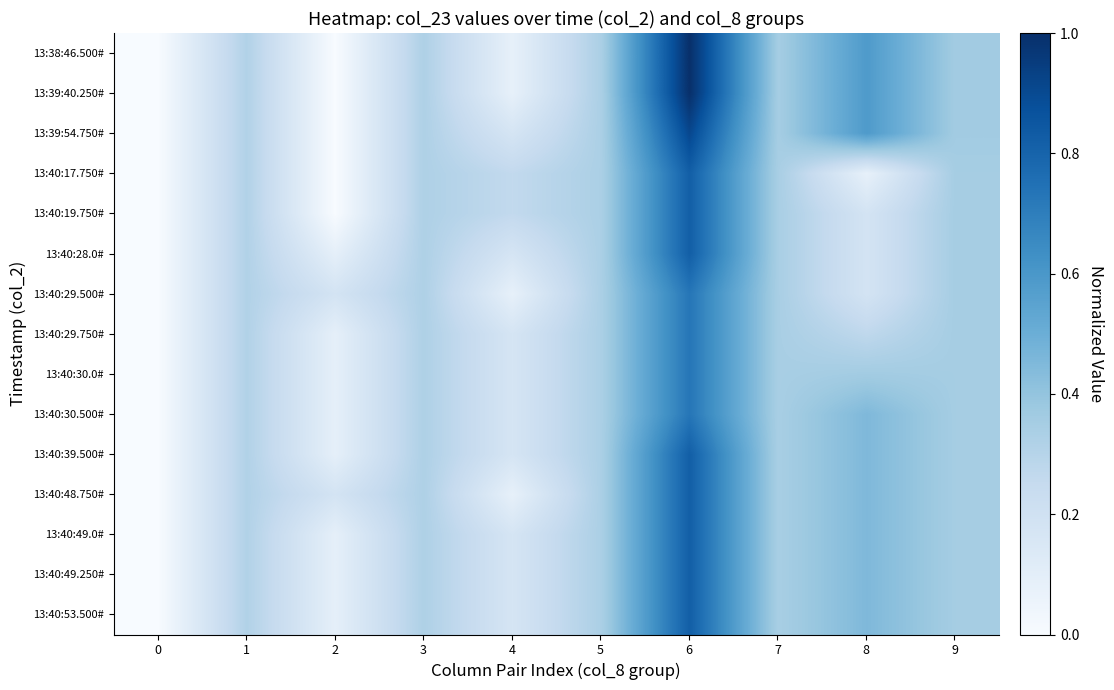

What is the total value across all series at 3?

4.9